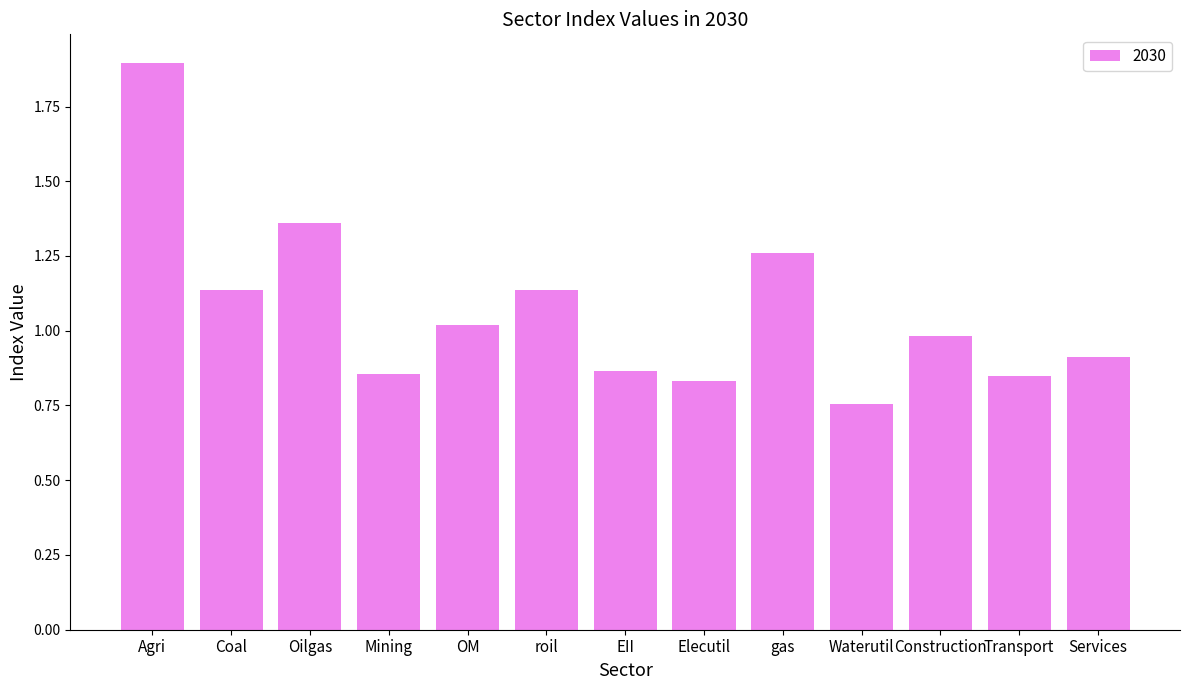

What is the sum of the values at Agri and Services?

2.8